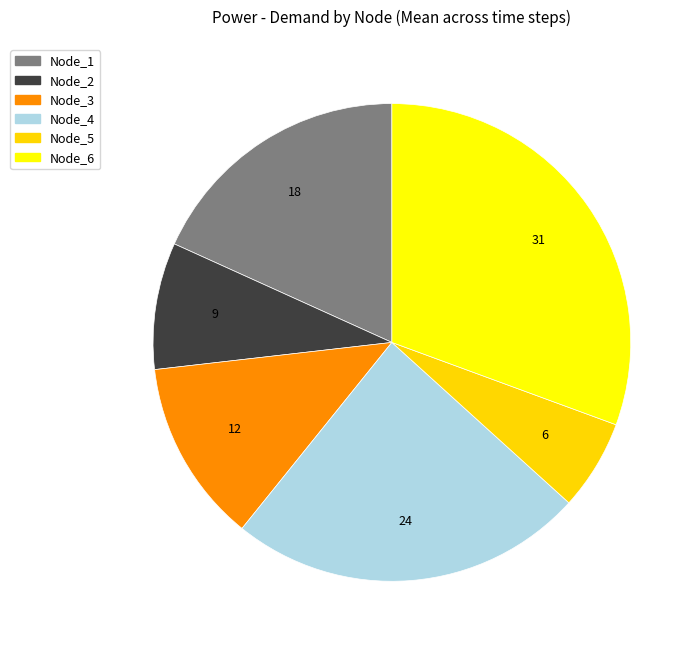

Rank the categories by value from lowest to highest.

Node_5, Node_2, Node_3, Node_1, Node_4, Node_6